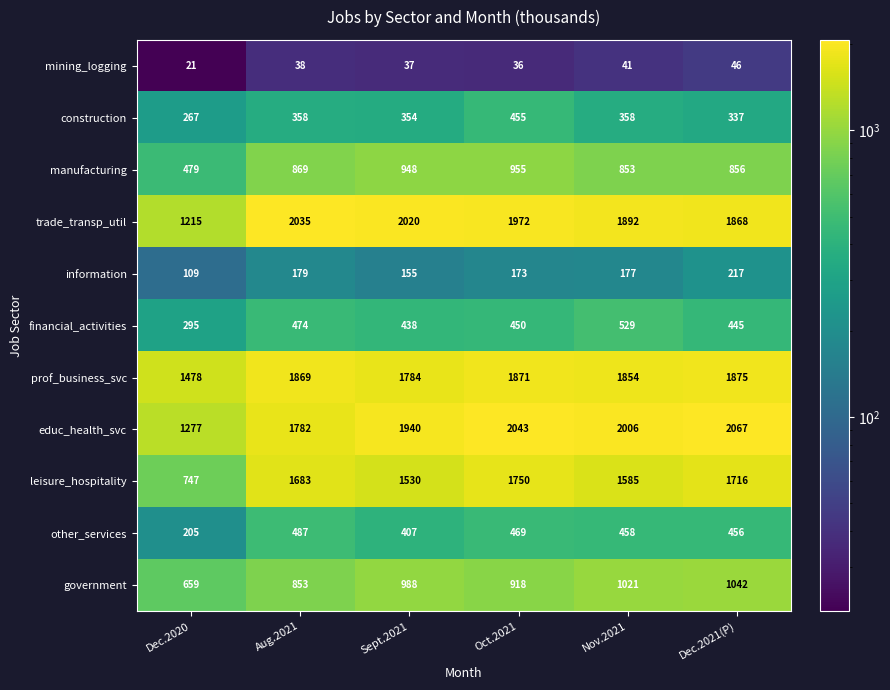

The value of government at Oct.2021 is 1340. True or false?

False